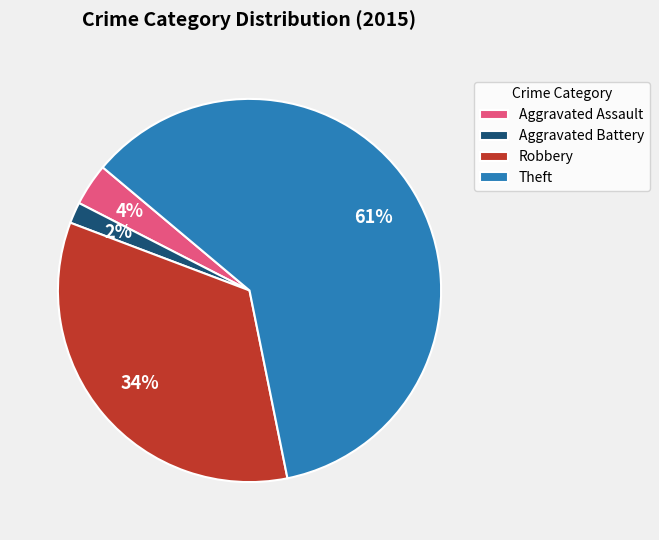

Which slice is the largest?

Theft